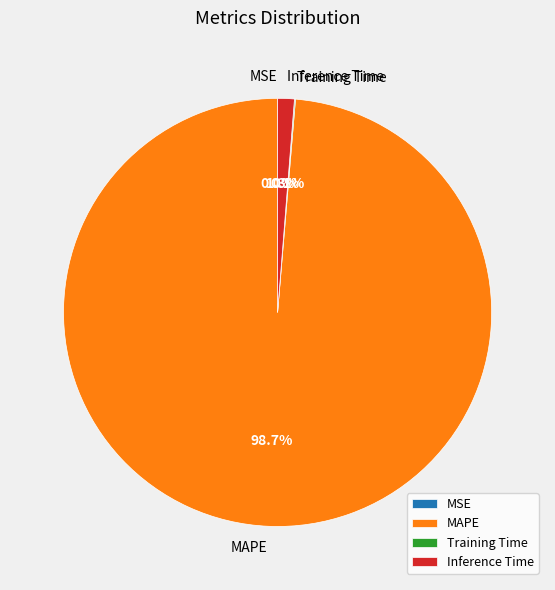

Does any single category account for the majority?

Yes